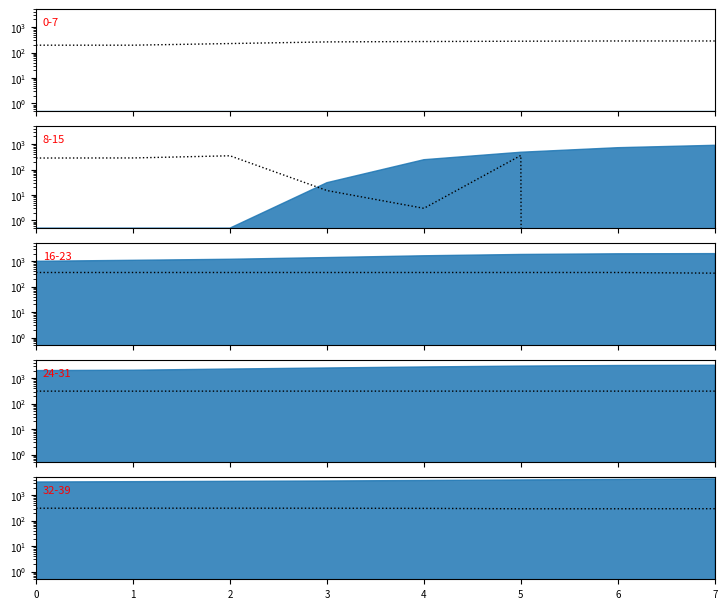

Is it true that the value at 1 is 311?

True